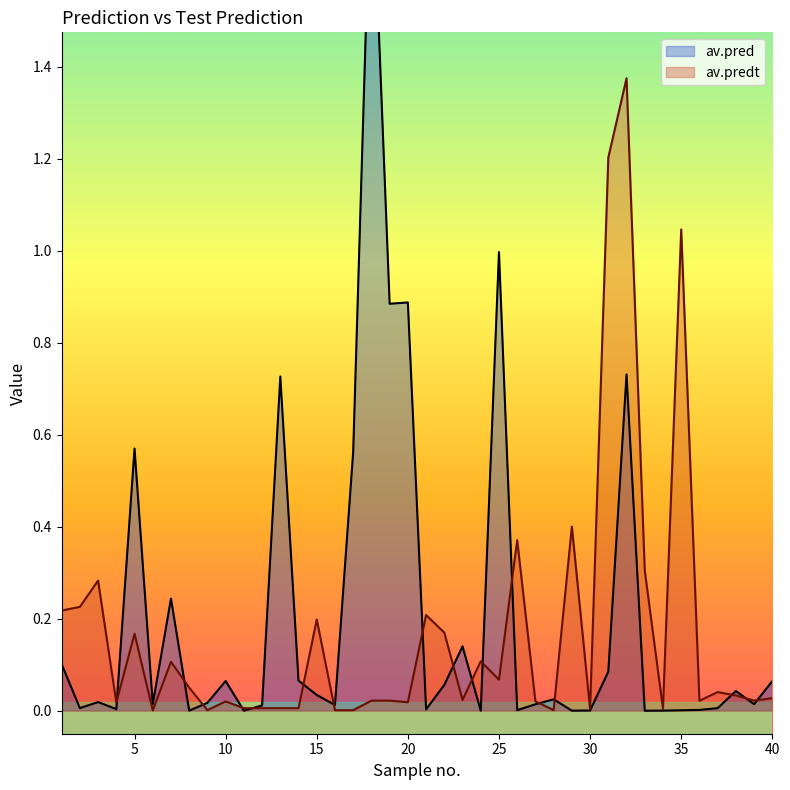

Where is the first local maximum for av.predt?

3